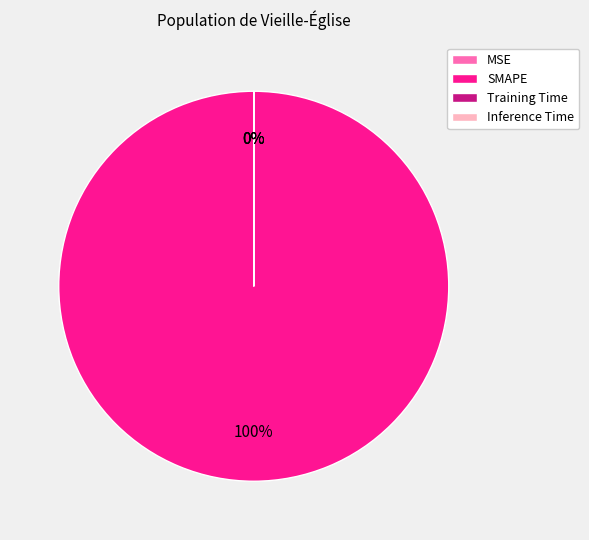

How many slices are in this pie chart?

4